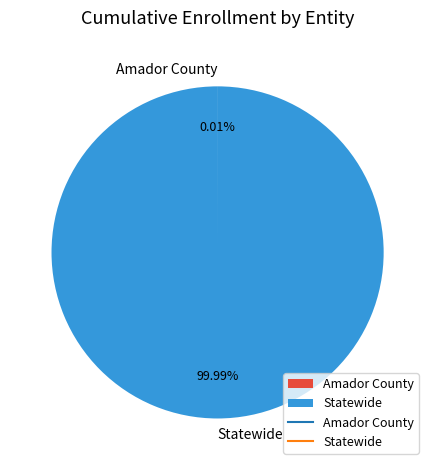

Which slice is the largest?

Statewide